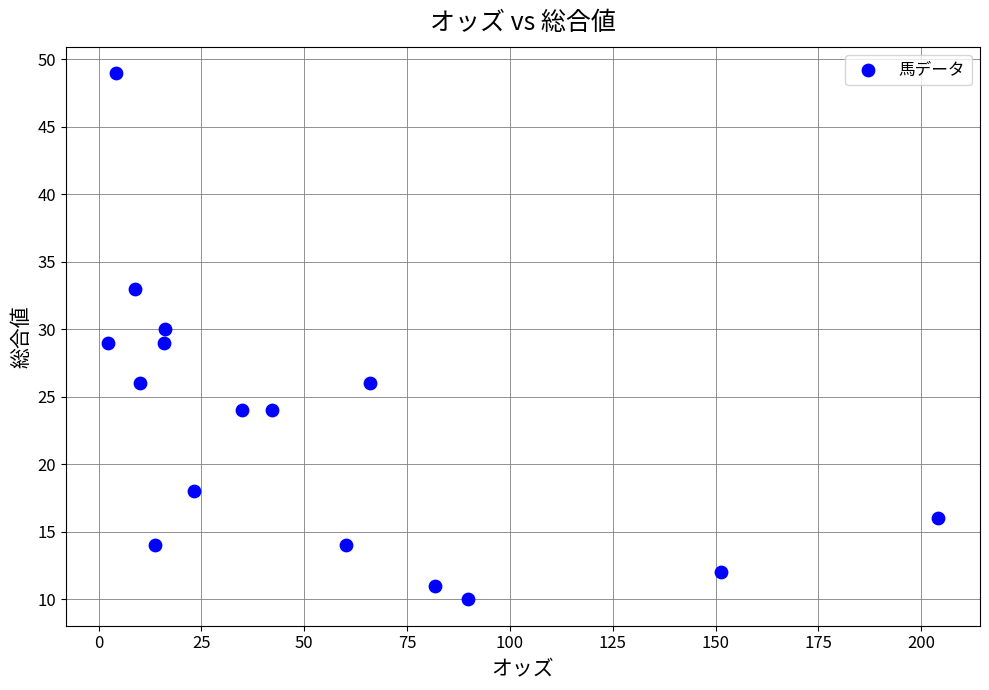

What is the range of Y values (max minus min)?

39